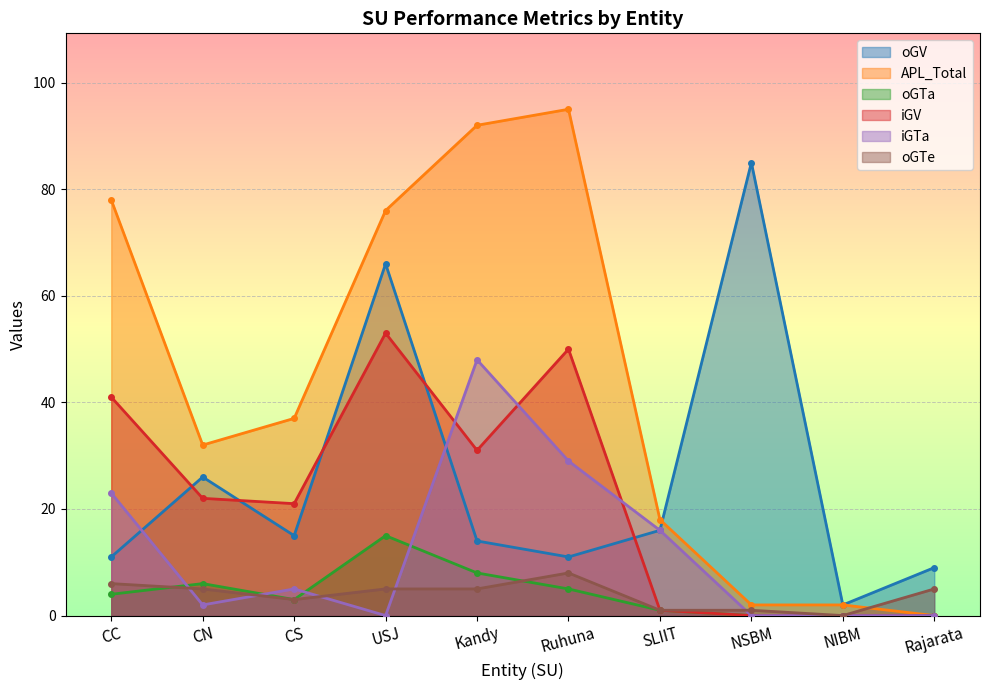

Rank the categories by iGV value from lowest to highest.

NSBM, NIBM, Rajarata, SLIIT, CS, CN, Kandy, CC, Ruhuna, USJ